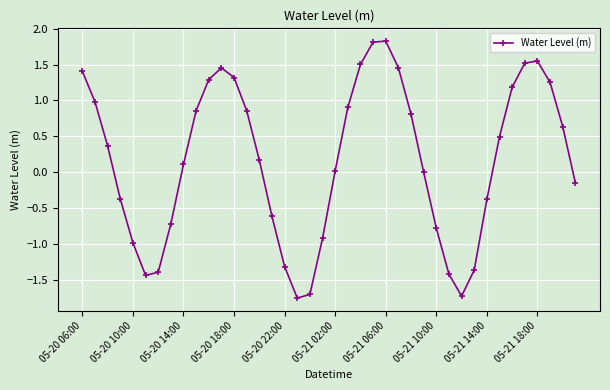

What is the difference between the second highest and second lowest values?

3.5